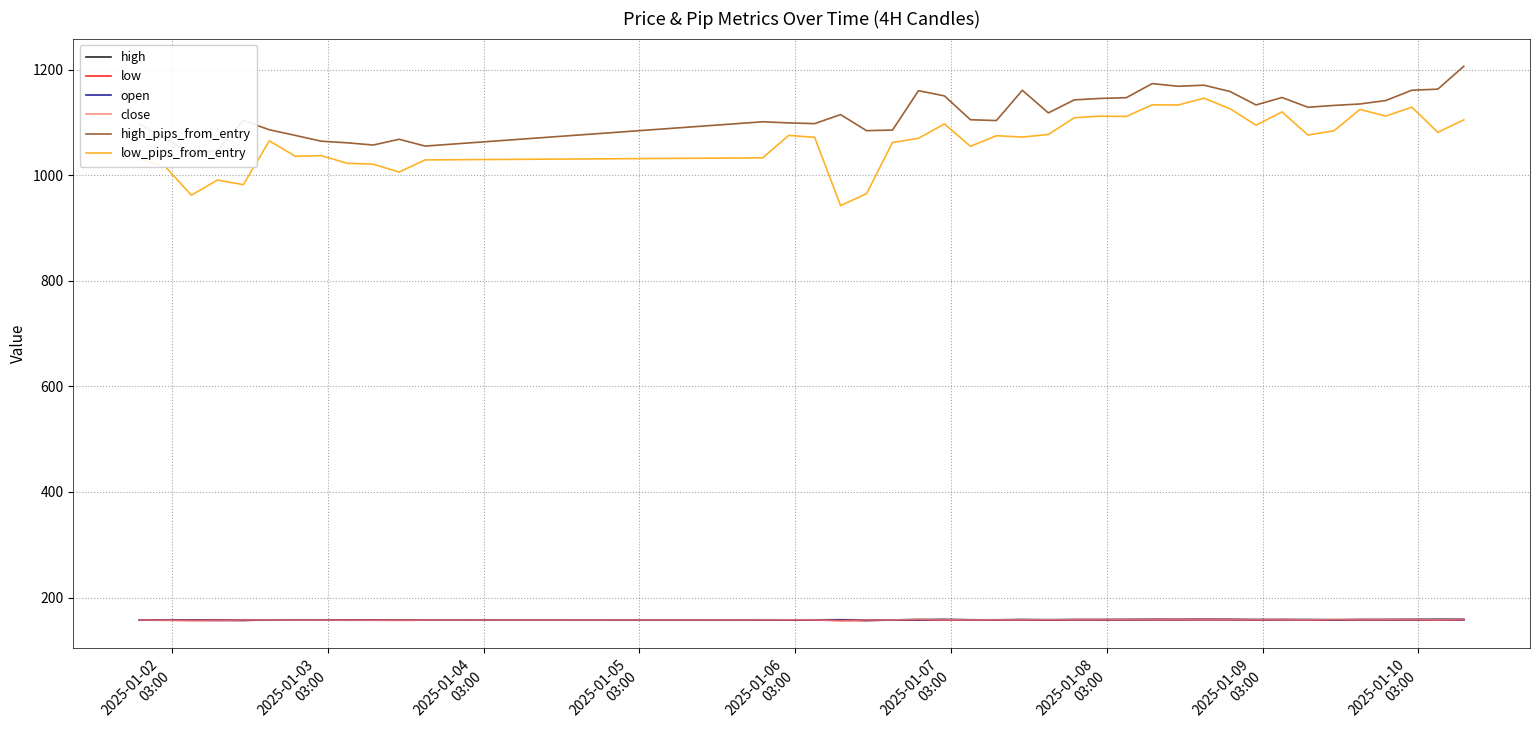

Is this an area chart (filled region under the line)?

No